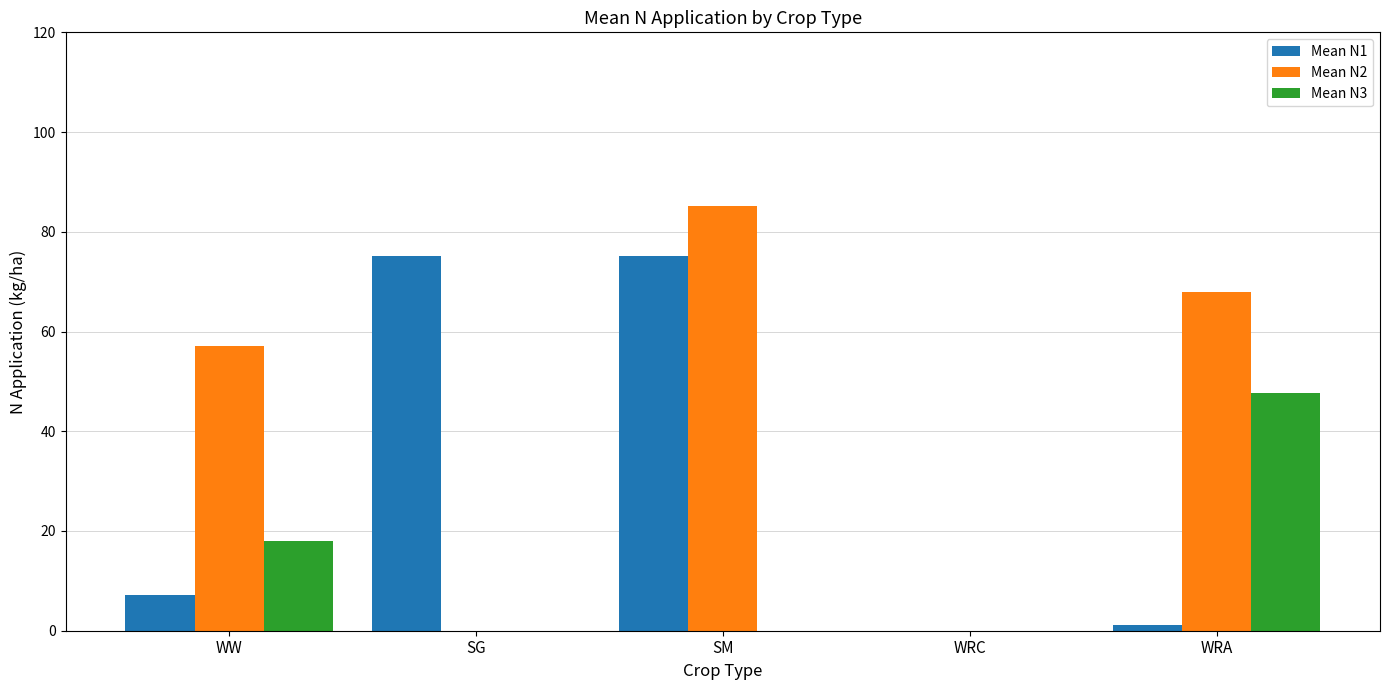

Which series has the largest total across all categories?

Mean N2